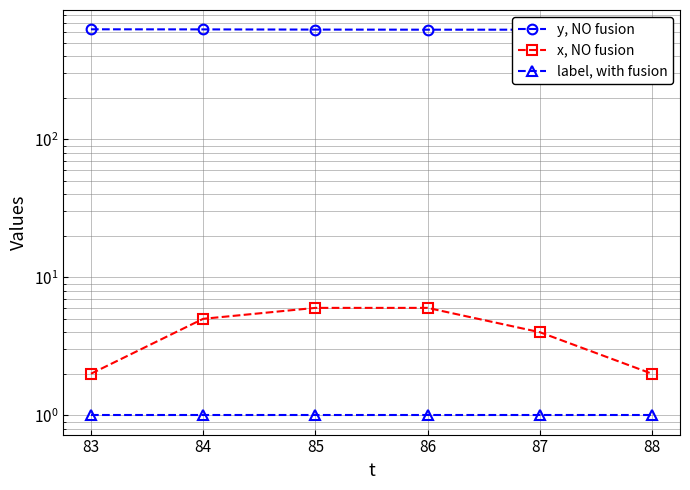

What is the value of the y, NO fusion point at the 3rd from the left?

623